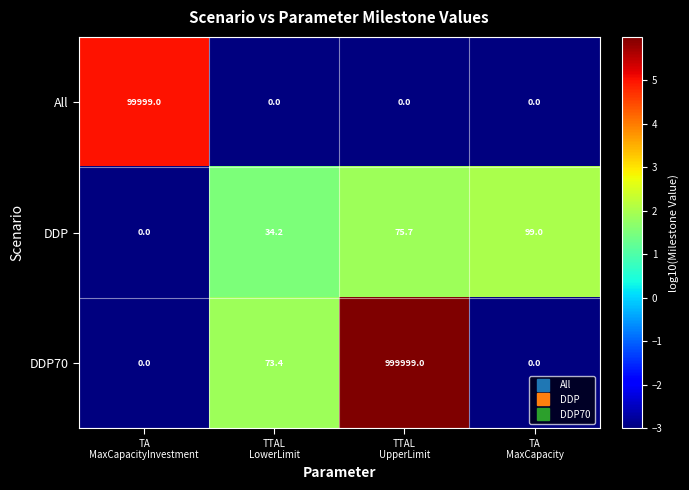

Which series has the largest total across all categories?

DDP70